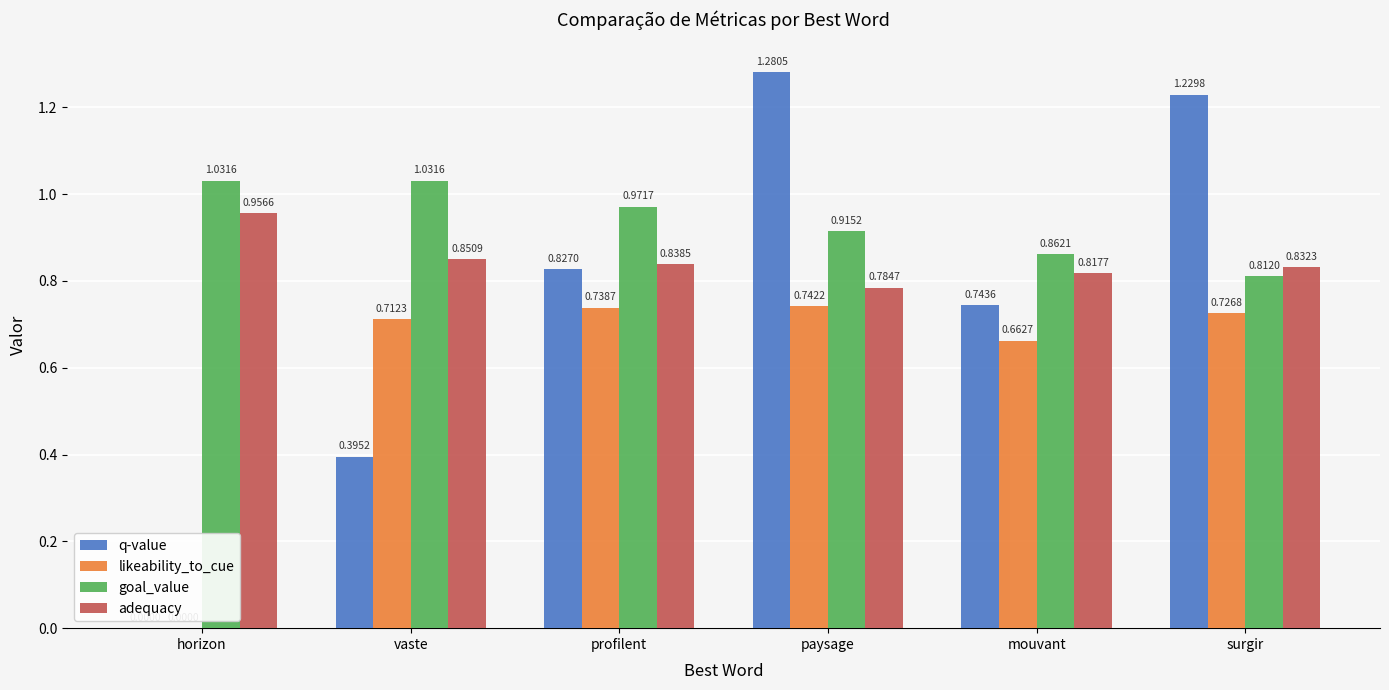

What is the sum of all q-value values?

4.5